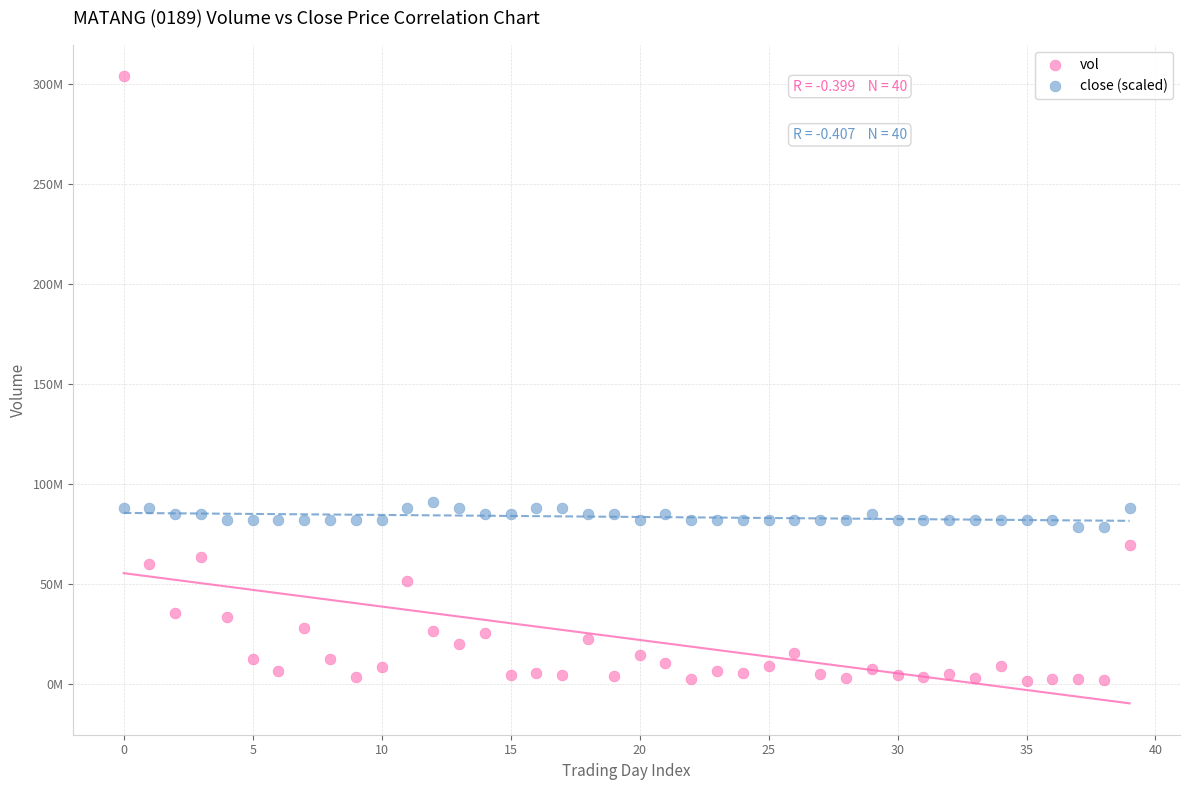

Which series contains the highest Y value?

vol